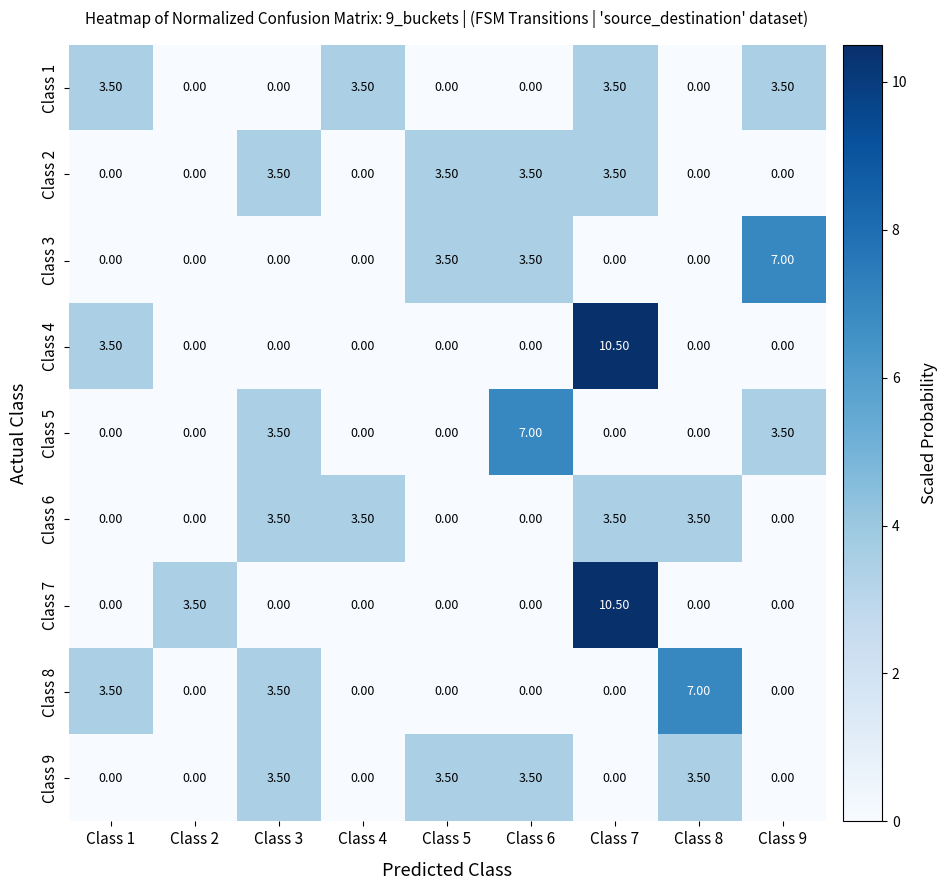

What is the average value of the Class 8 series?

1.6